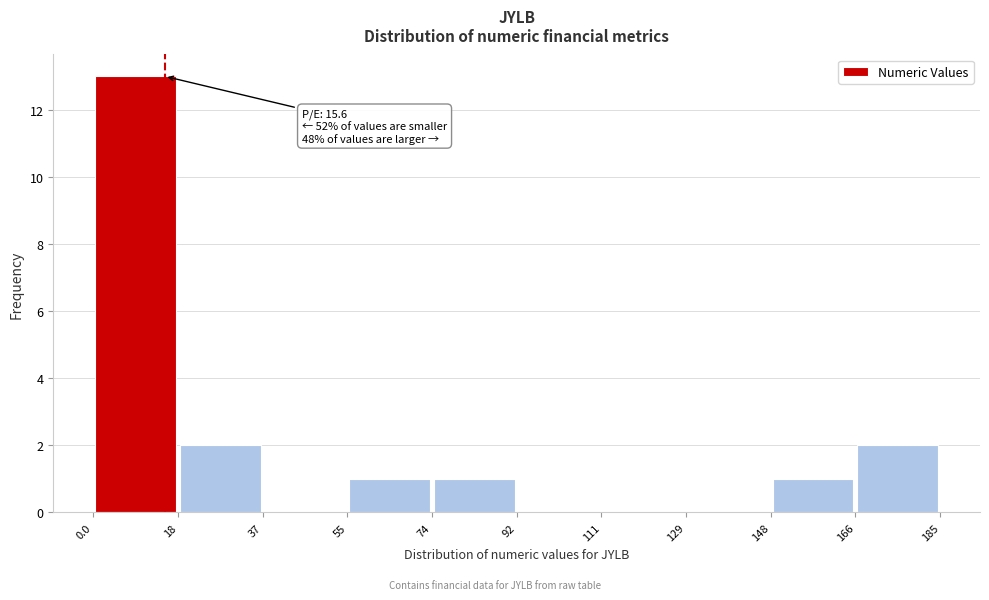

Which range on the x-axis has the tallest bar?

0.0 to 18